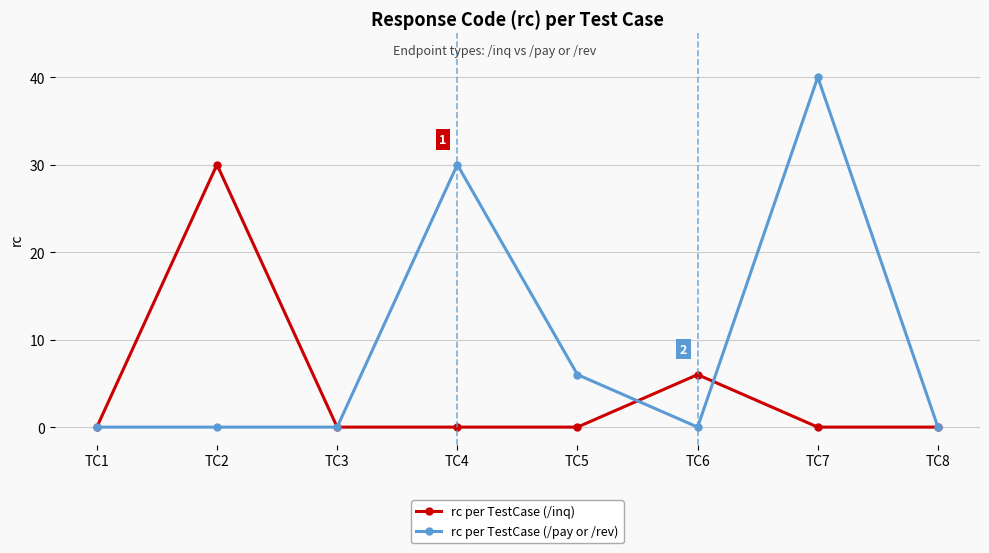

In rc per TestCase (/inq), how many points are higher than both neighbors (excluding endpoints)?

2